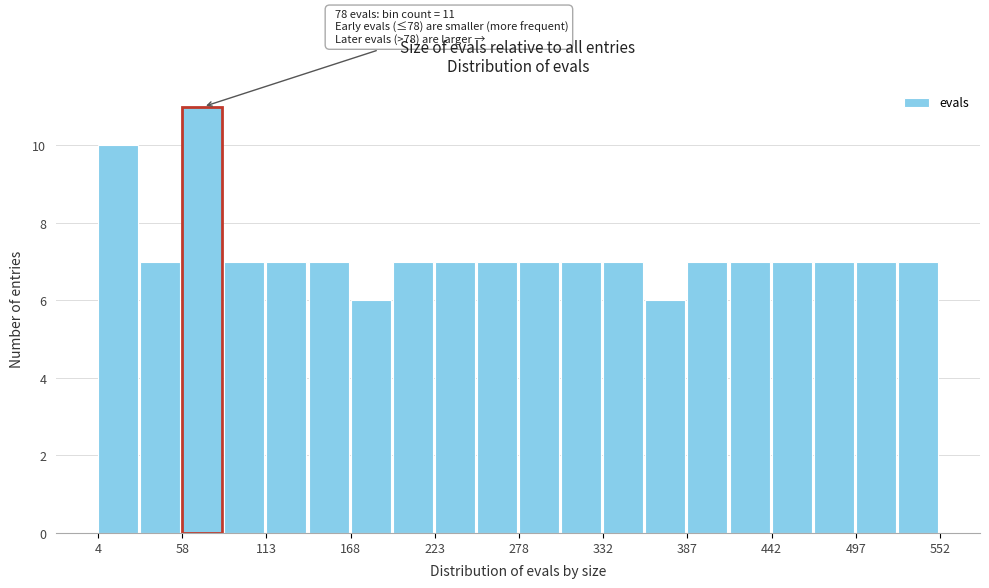

Read against the x-axis, roughly where is the centre of the tallest bar?

70